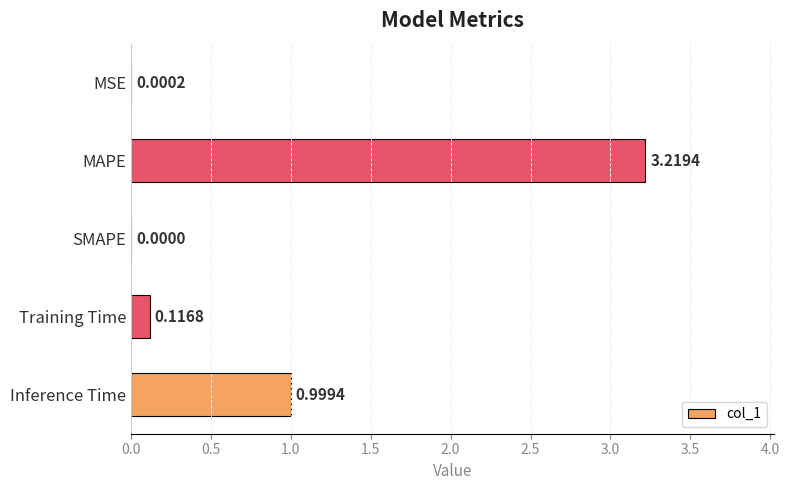

Where is the data nearest to the value 1?

Inference Time